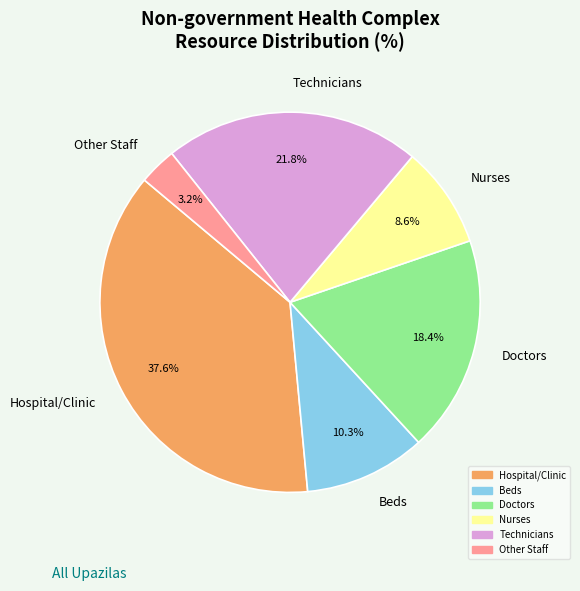

What is the total percentage of Other Staff and Doctors?

21.6%